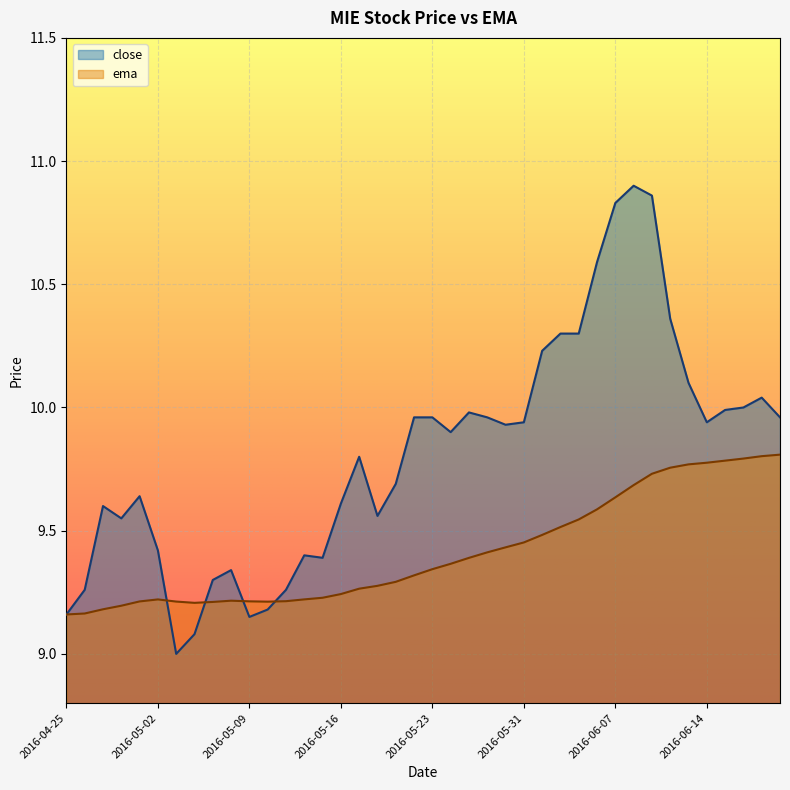

Where is the first local minimum for close?

2016-04-28